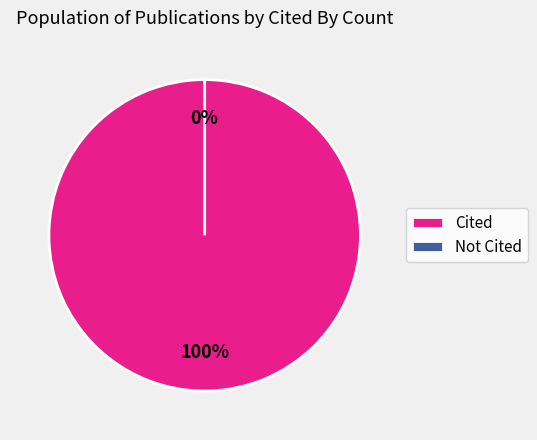

Is it true that W4309346993 is 7% of the pie?

False